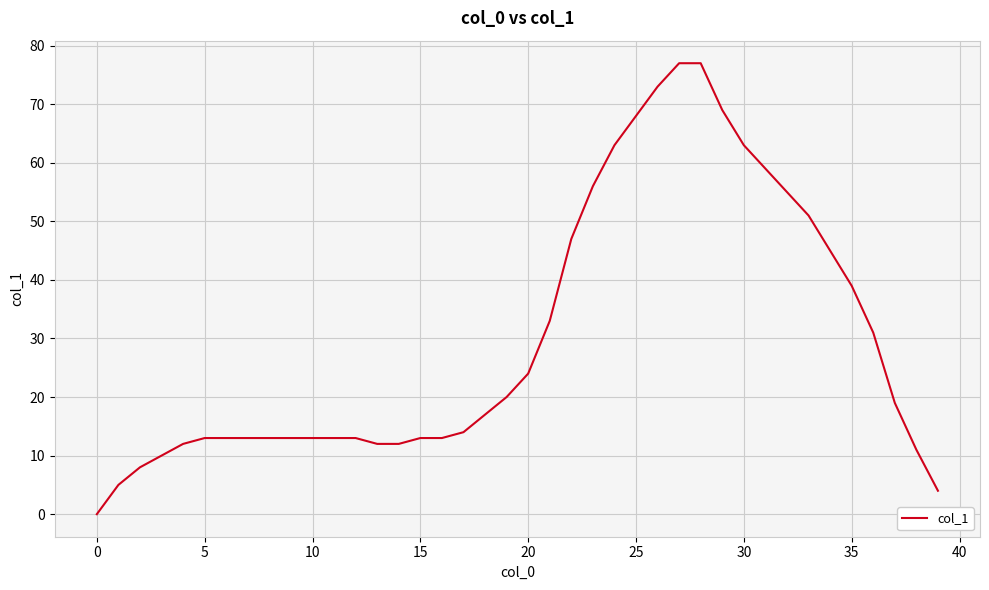

What is the difference between the maximum and minimum values?

77